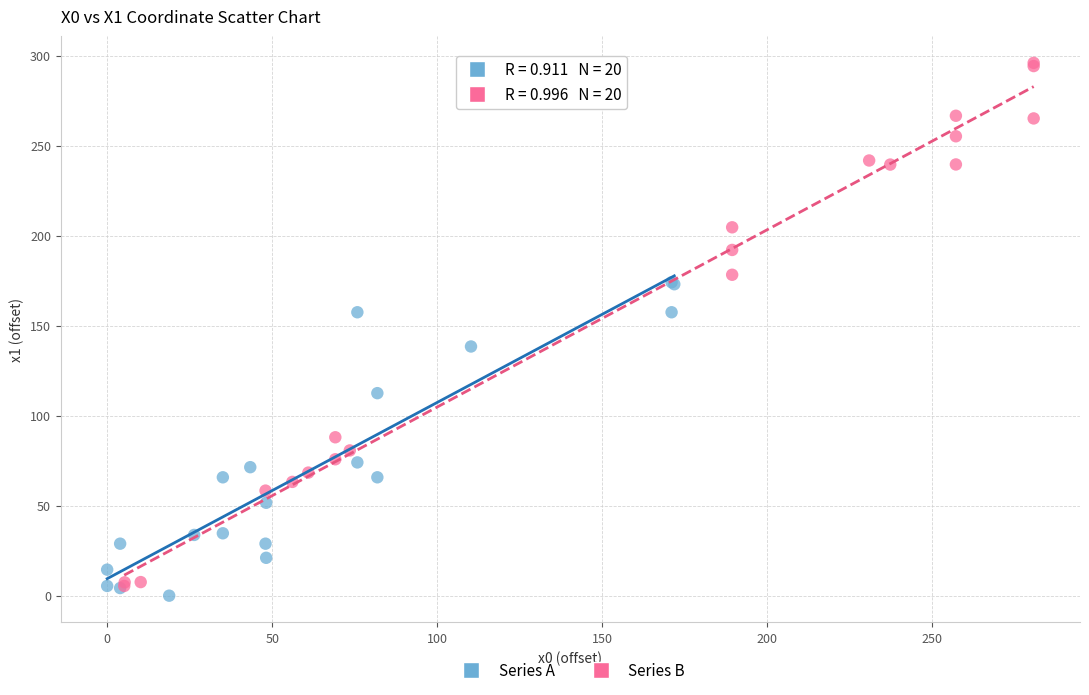

Which series contains the highest Y value?

Series B